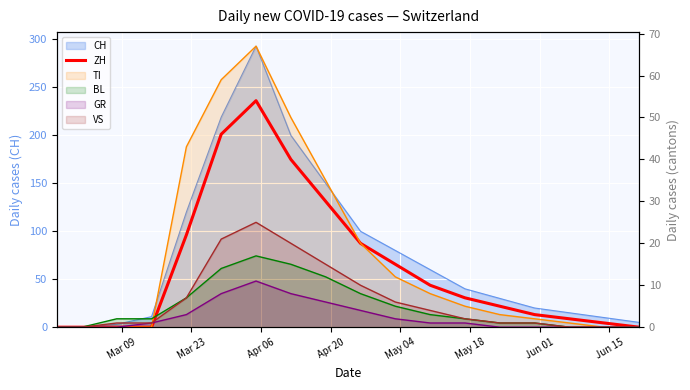

How many categories are shown in the chart?

18